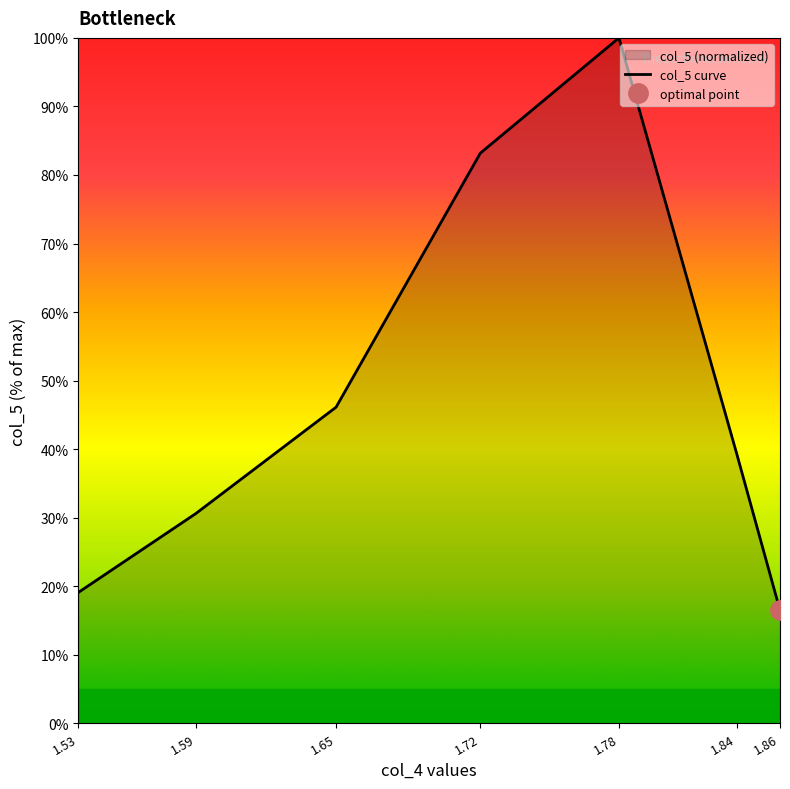

At which label does the data first exceed 39?

1.65